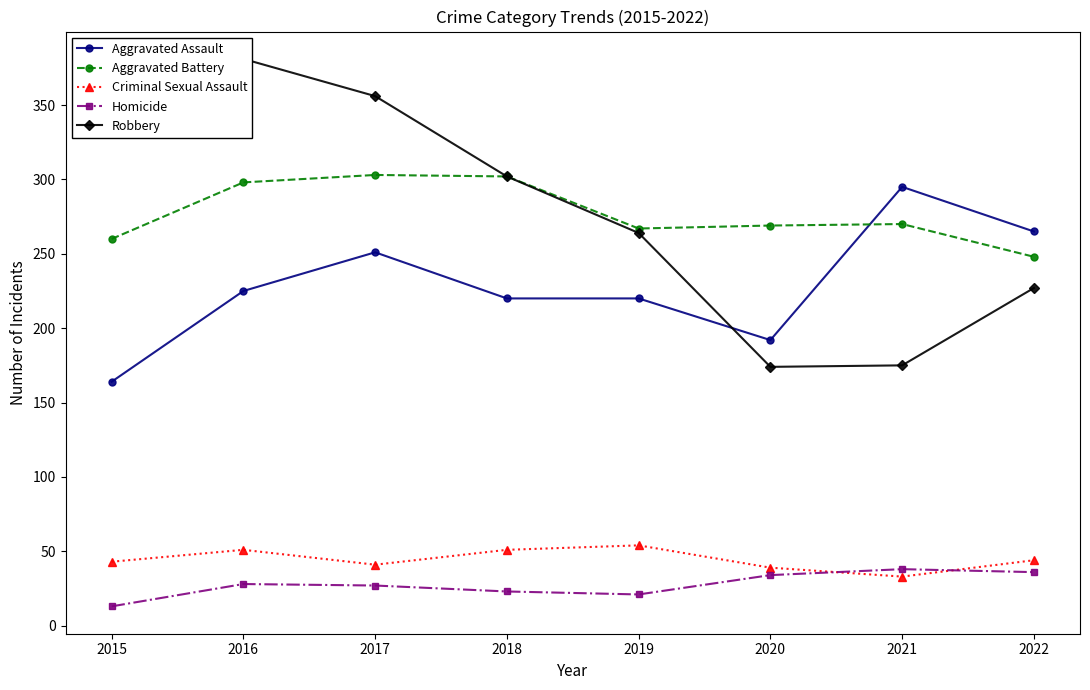

Reading left to right, list all the values displayed in this chart.

Aggravated Assault: 164	225	251	220	220	192	295	265
Aggravated Battery: 260	298	303	302	267	269	270	248
Criminal Sexual Assault: 43	51	41	51	54	39	33	44
Homicide: 13	28	27	23	21	34	38	36
Robbery: 372	381	356	302	264	174	175	227